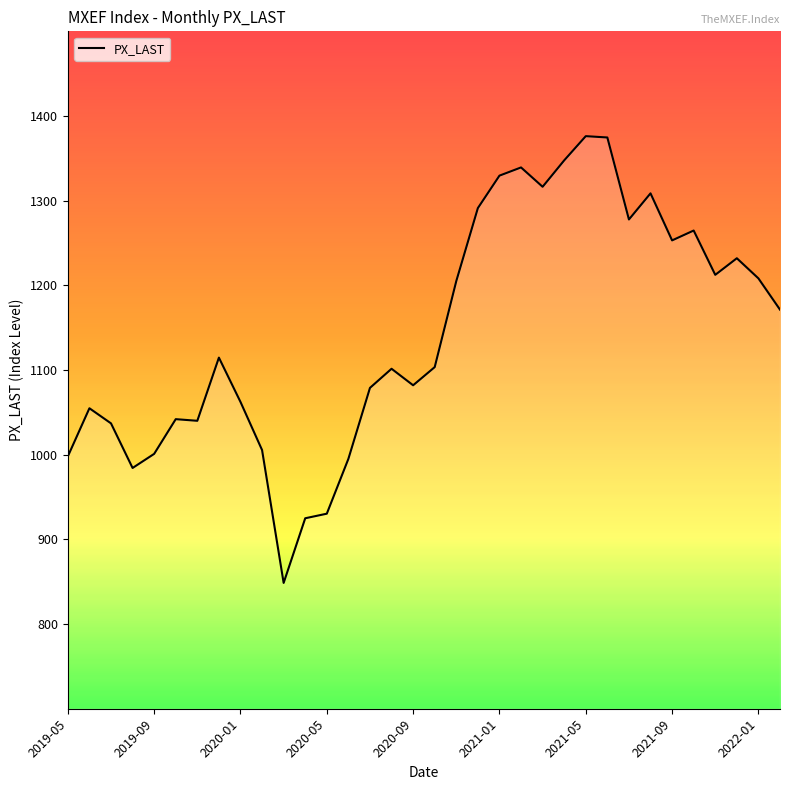

What is the smallest value displayed?

848.6